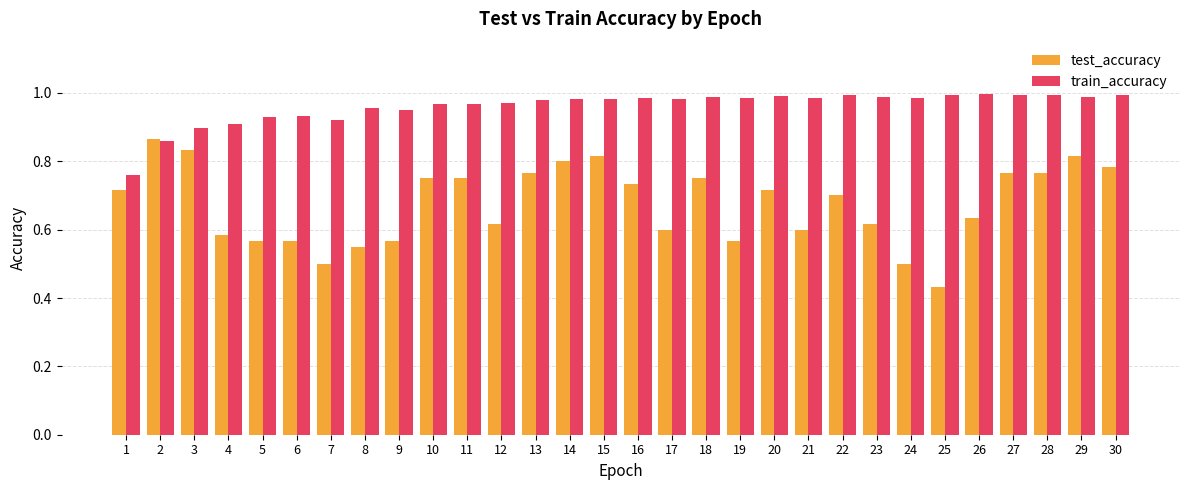

List the series in order of their overall mean, lowest first.

test_accuracy, train_accuracy